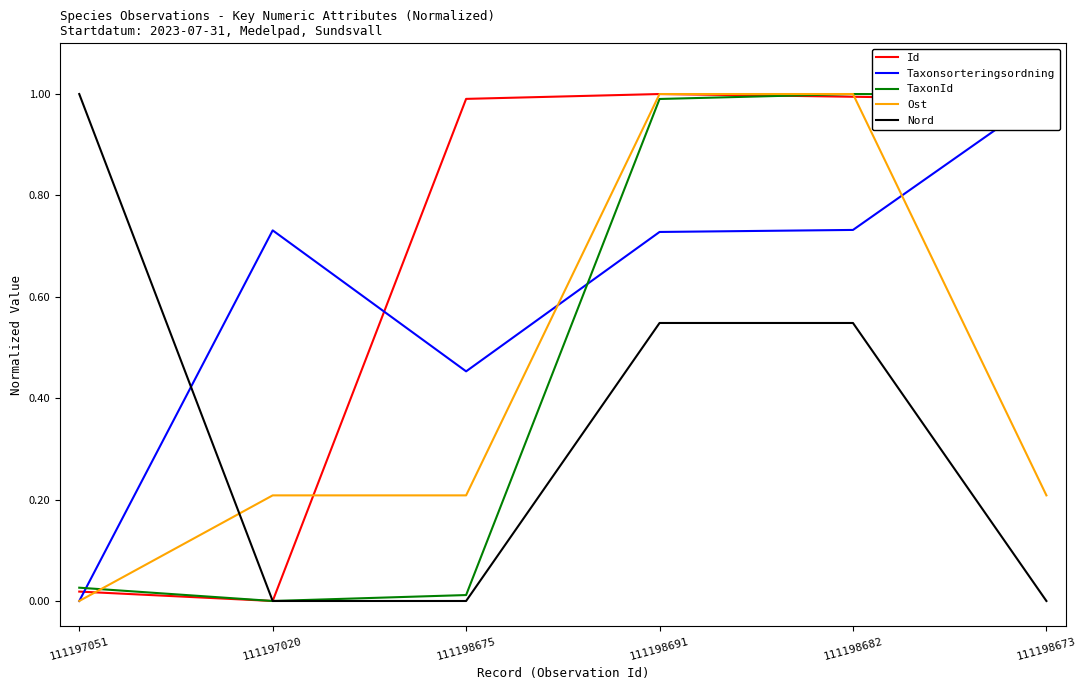

Which label corresponds to the largest value in the chart?

111198691